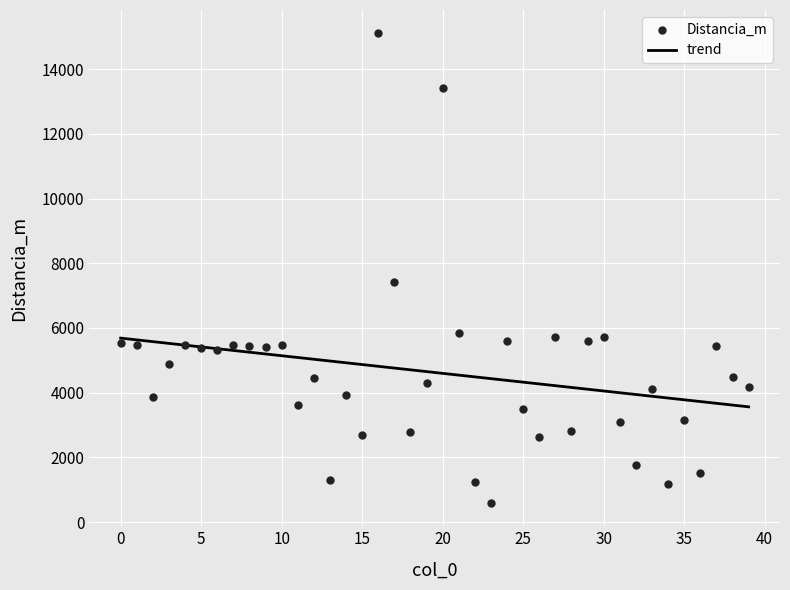

What is the range of Y values (max minus min)?

14500.7